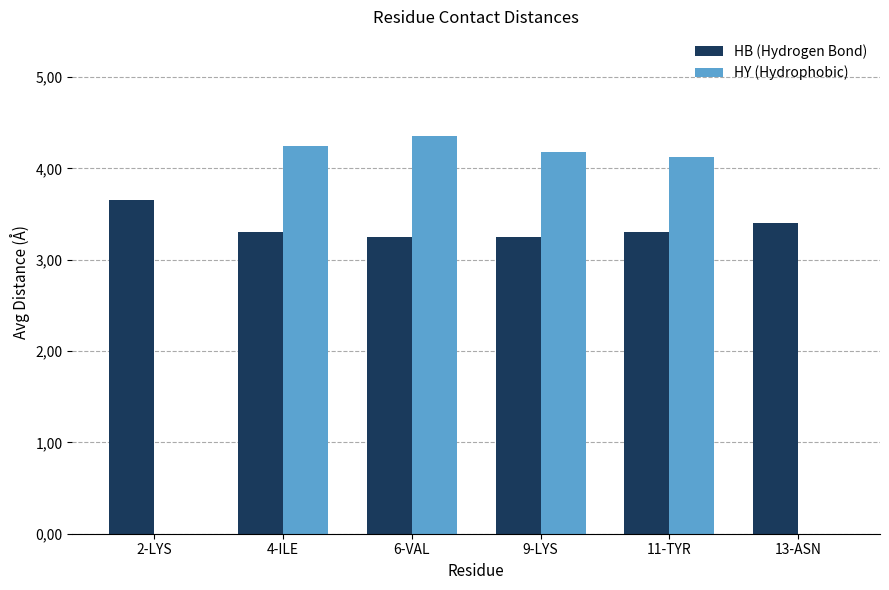

What are all the series names shown in the legend?

HB (Hydrogen Bond), HY (Hydrophobic)